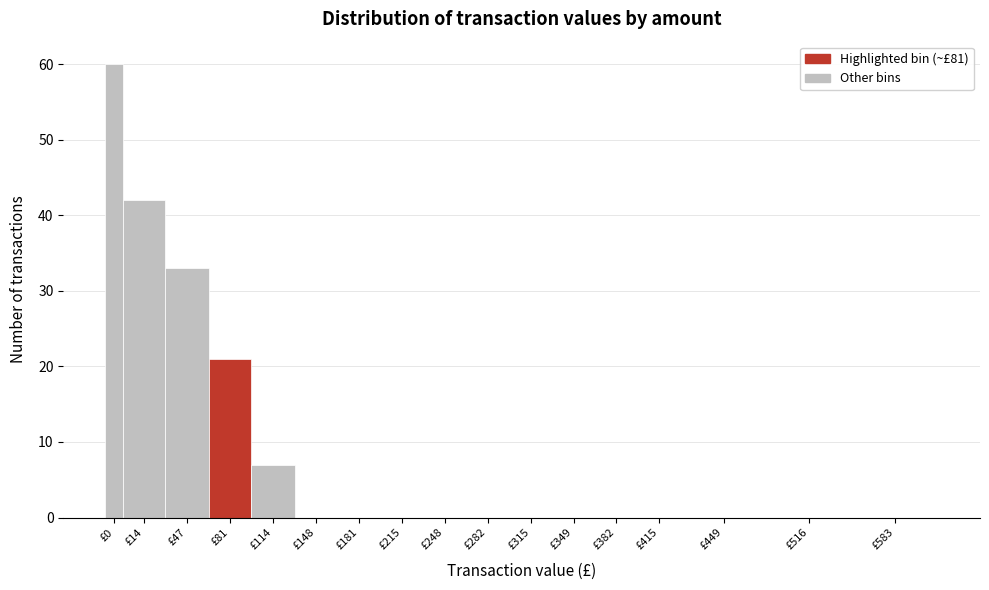

Reading right to left, what are all the values shown in this chart?

£583=0	£516=0	£449=0	£415=0	£382=0	£349=0	£315=0	£282=0	£248=0	£215=0	£181=0	£148=0	£114=7	£81=21	£47=33	£14=42	£0=60